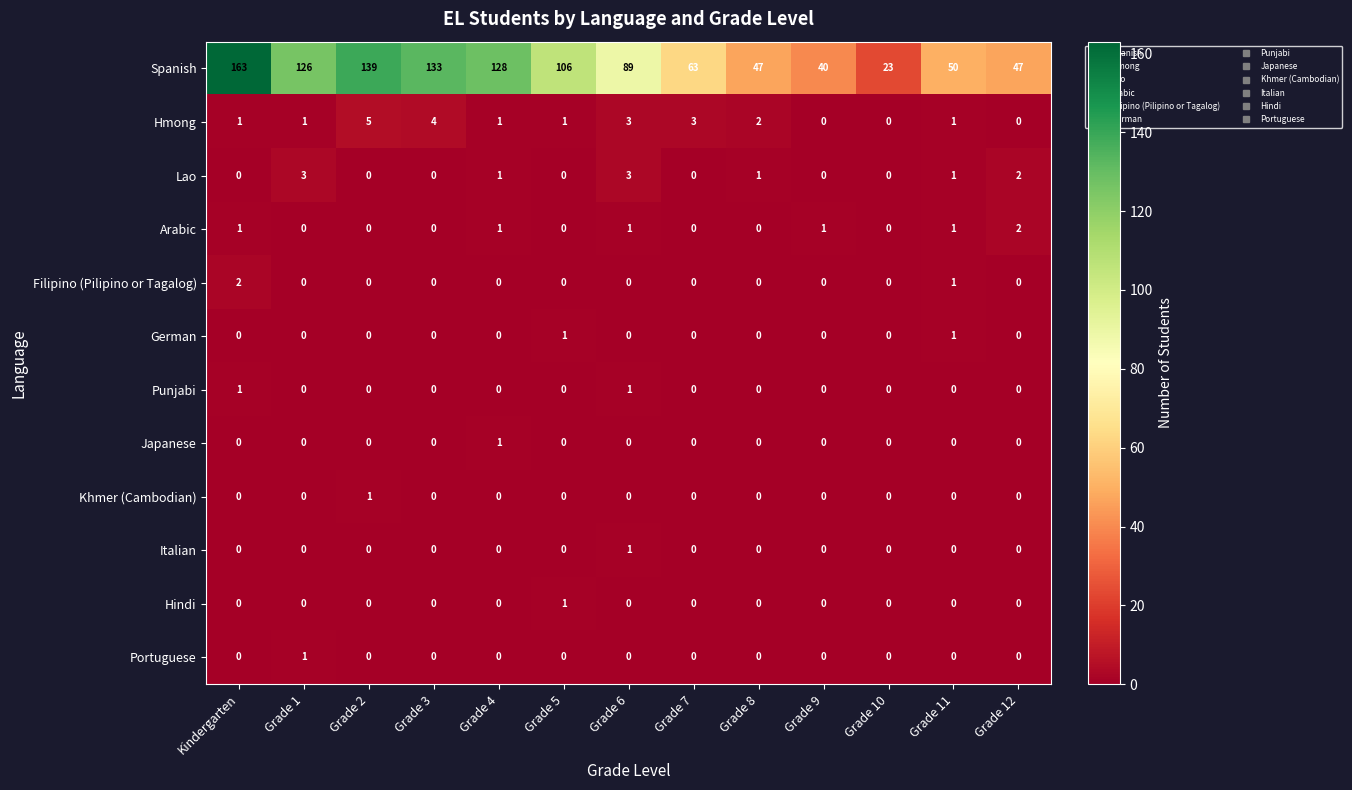

Which series has the largest total across all categories?

Spanish